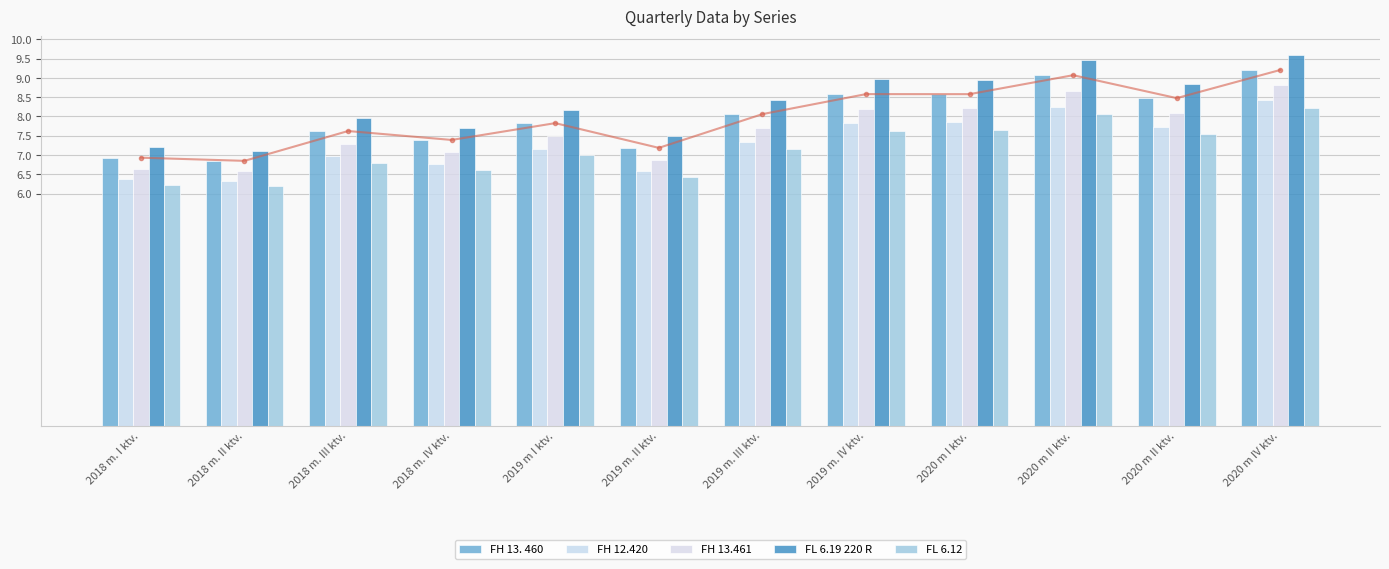

Between 2019 m. IV ktv. and 2018 m. IV ktv., which is larger?

2019 m. IV ktv.